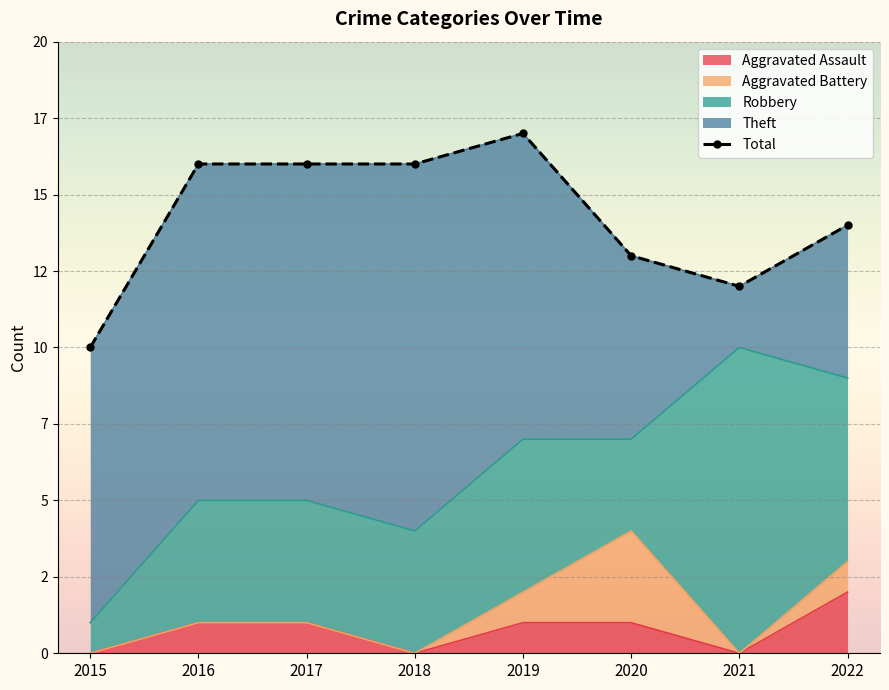

How many data points are less than 16?

4